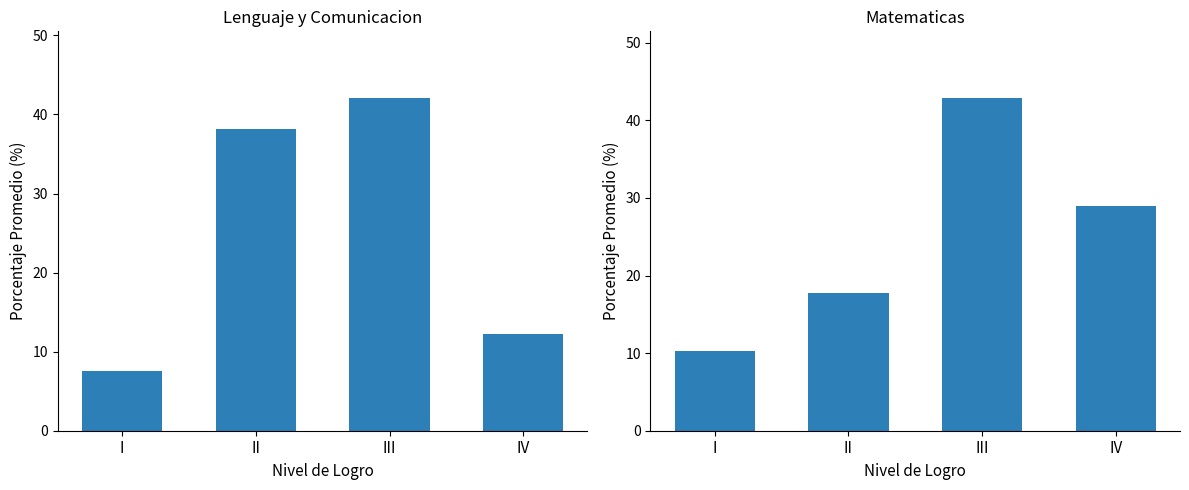

How many groups of bars are there?

4